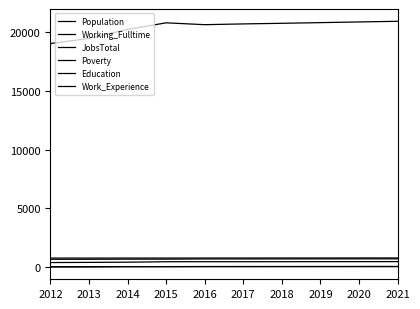

What is the sum of all Population values?

204318